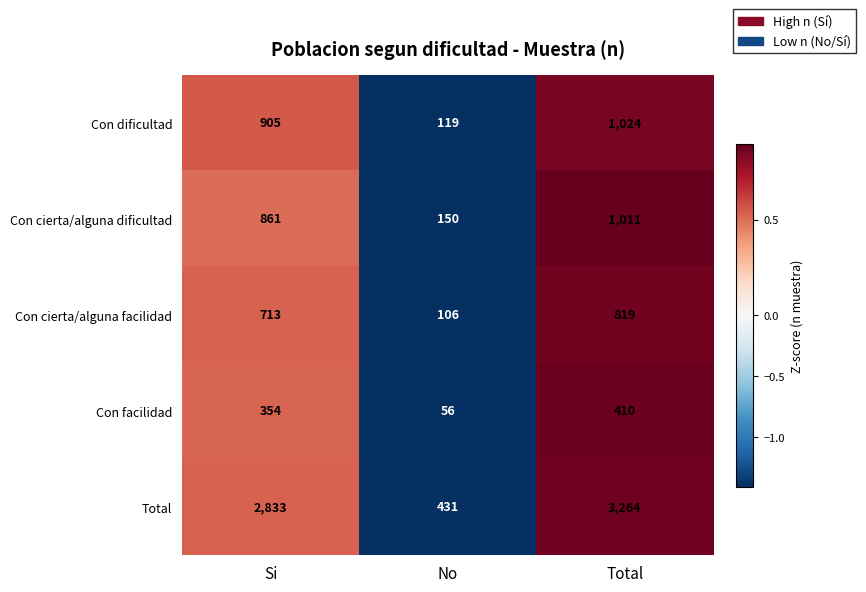

How many data points does each series have?

3